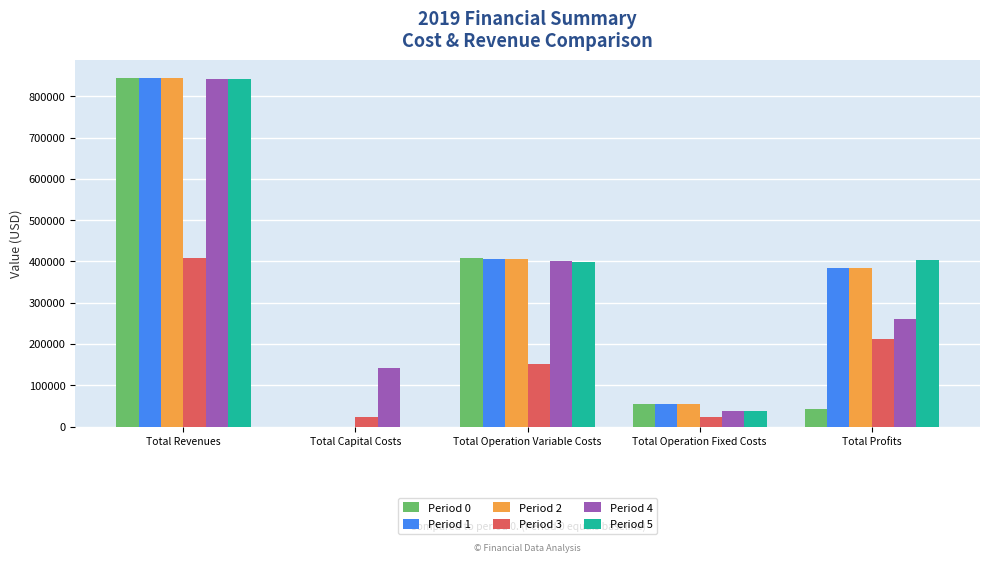

Is the value of Period 3 at Total Revenues greater than the value of Period 4 at Total Capital Costs?

Yes